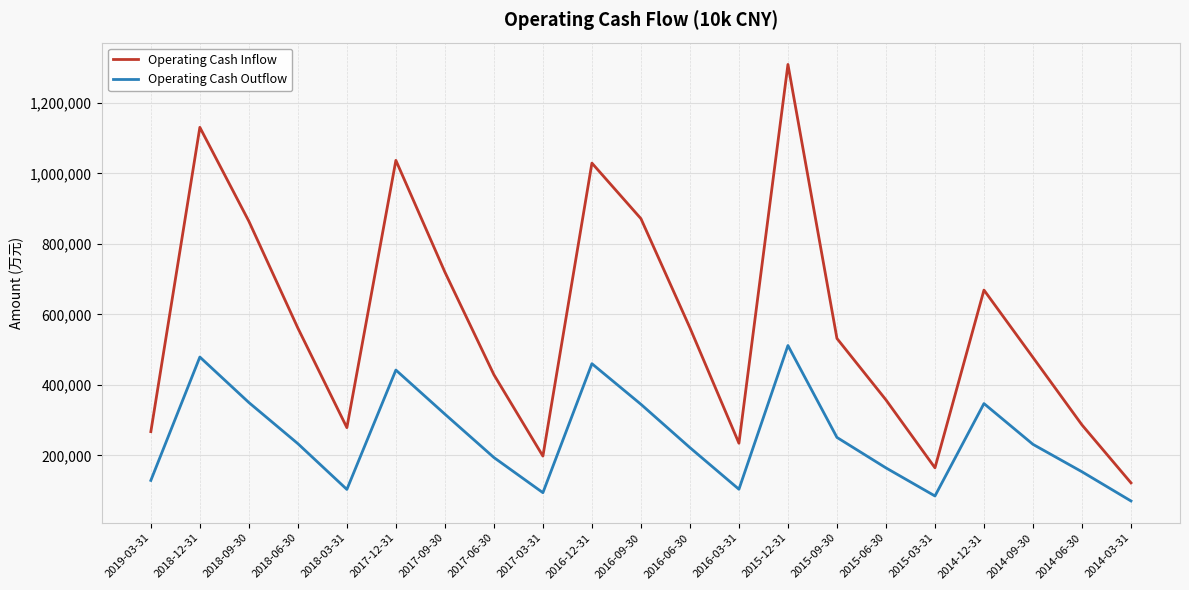

True or false: Operating Cash Inflow and Operating Cash Outflow intersect in this chart.

False